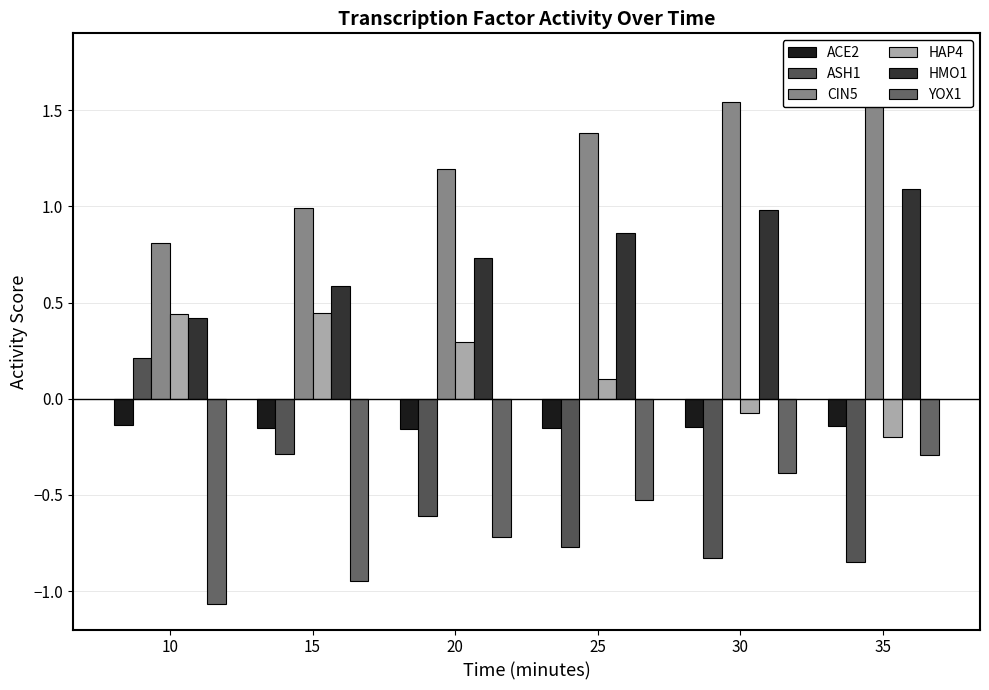

Reading right to left, extract all data points from this chart.

ACE2: 35=-0.1	30=-0.1	25=-0.2	20=-0.2	15=-0.2	10=-0.1
ASH1: 35=-0.8	30=-0.8	25=-0.8	20=-0.6	15=-0.3	10=0.2
CIN5: 35=1.7	30=1.5	25=1.4	20=1.2	15=1.0	10=0.8
HAP4: 35=-0.2	30=-0.1	25=0.1	20=0.3	15=0.4	10=0.4
HMO1: 35=1.1	30=1.0	25=0.9	20=0.7	15=0.6	10=0.4
YOX1: 35=-0.3	30=-0.4	25=-0.5	20=-0.7	15=-0.9	10=-1.1